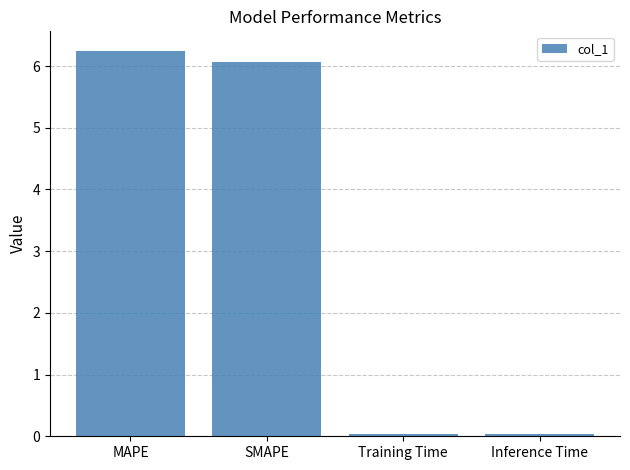

What is the difference between the values at Inference Time and SMAPE?

6.0